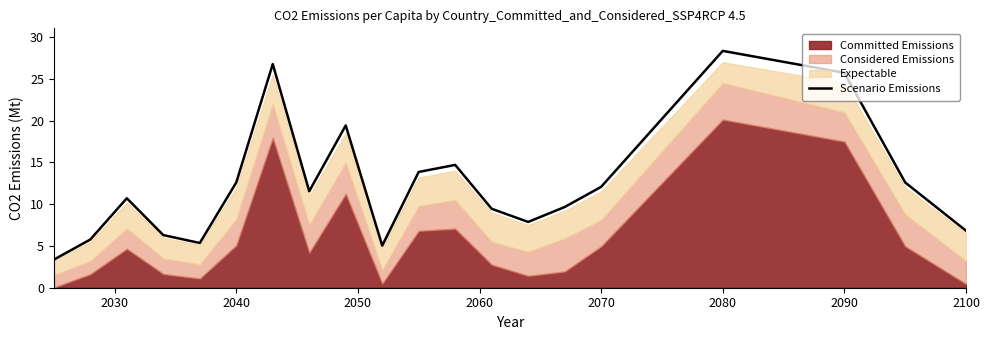

What is the lowest value of the Scenario Emissions series?

3.4